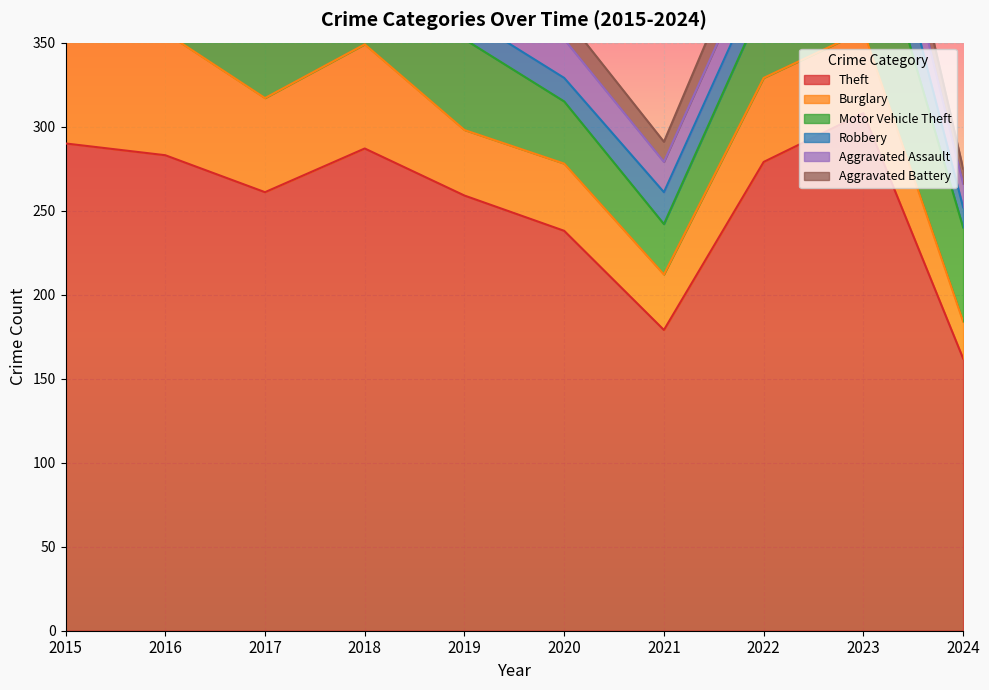

What is the value of the Aggravated Battery point at the 6th from the left?

14